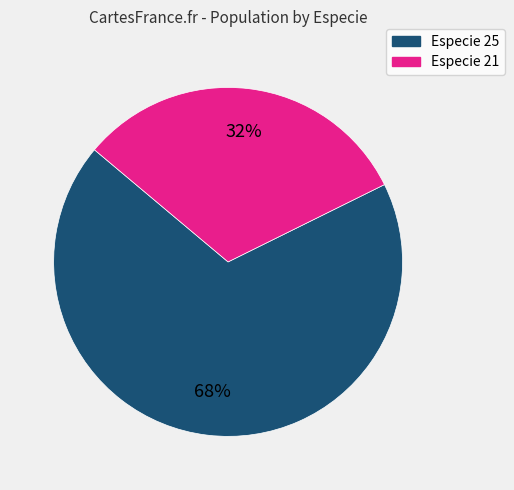

Does any single category account for the majority?

Yes